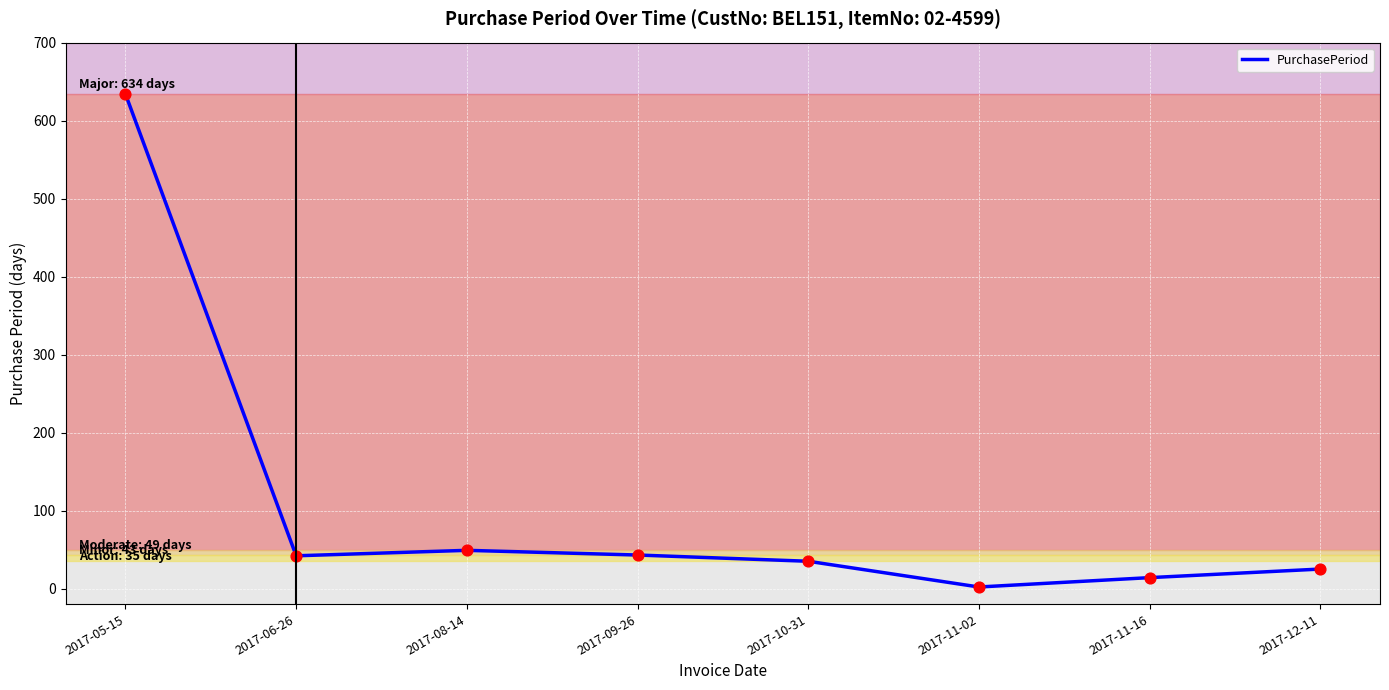

What is the change in value from 2017-11-02 to 2017-11-16?

+12